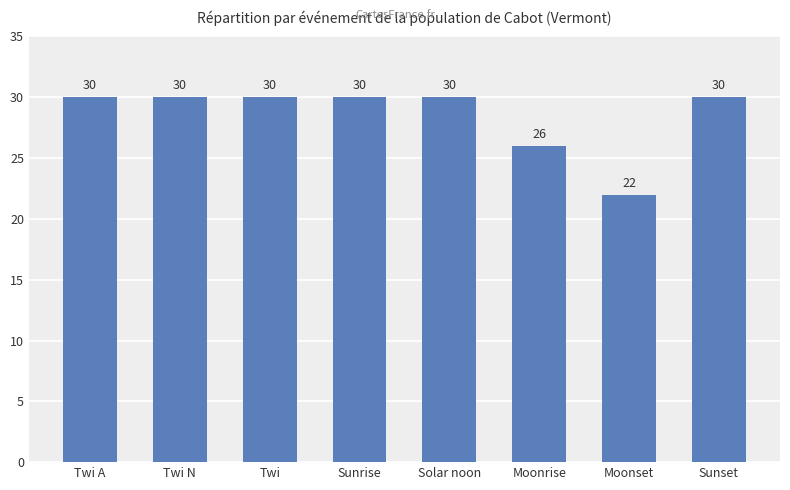

What is the label of the 2nd bar from the right?

Moonset